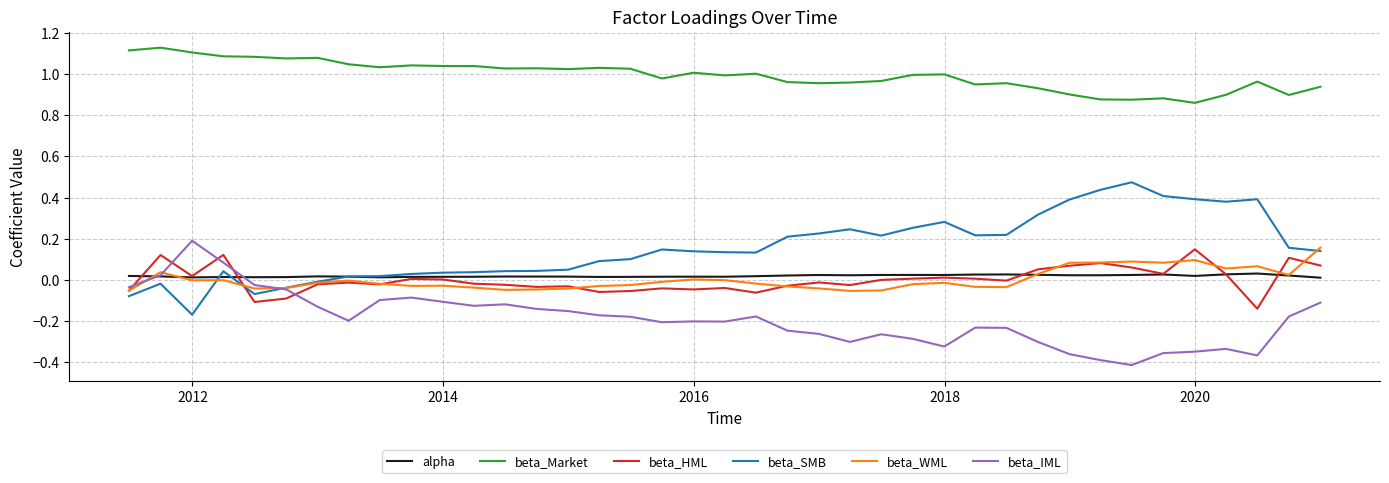

Which series has the largest total across all categories?

beta_Market